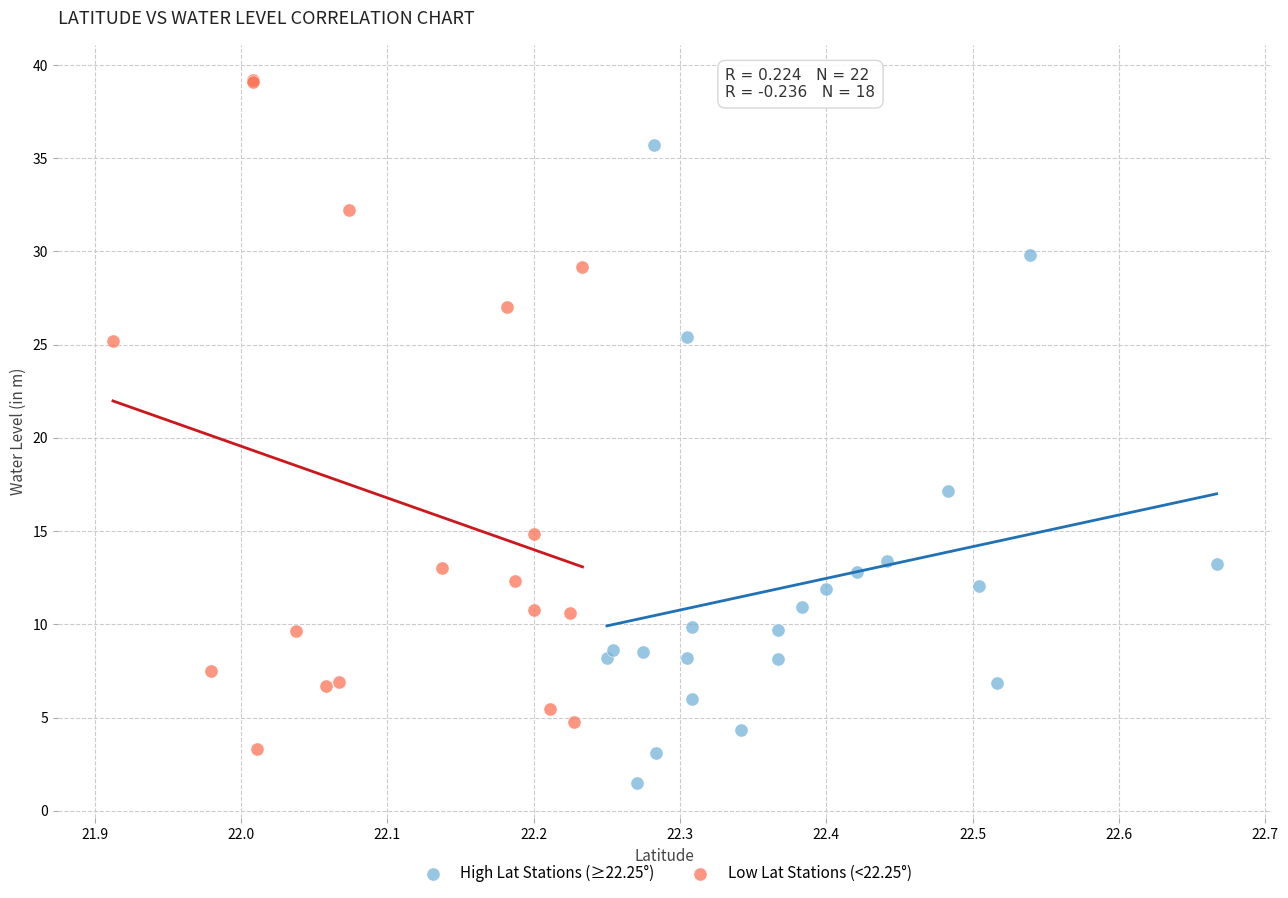

Which series reaches the minimum Y coordinate?

High Lat Stations (≥22.25°)